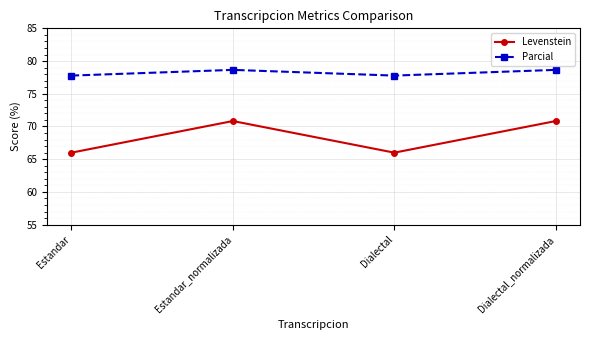

How many interior local peaks does the Parcial series have?

1